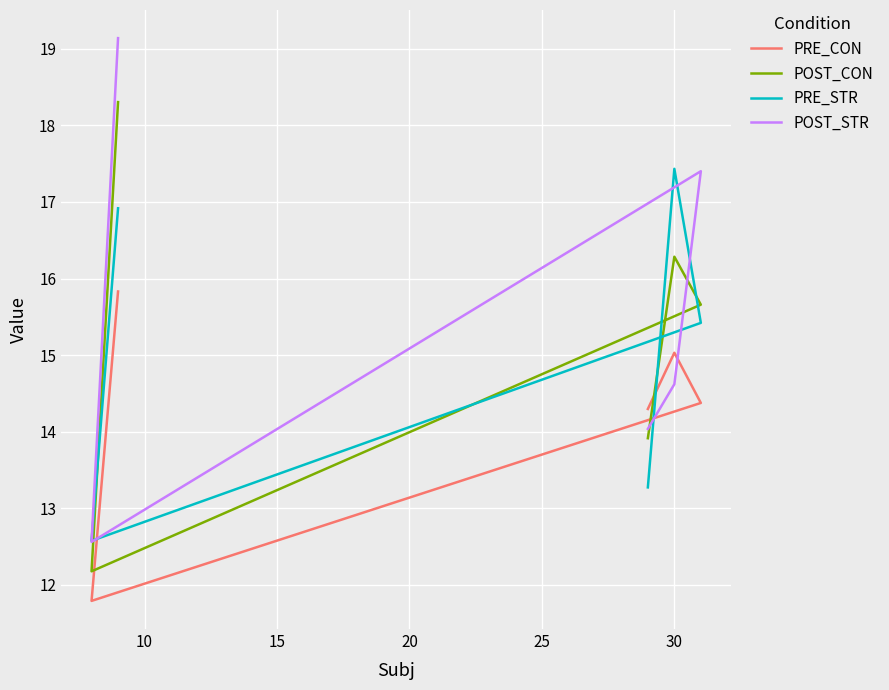

Which series has the largest range (max minus min)?

POST_STR